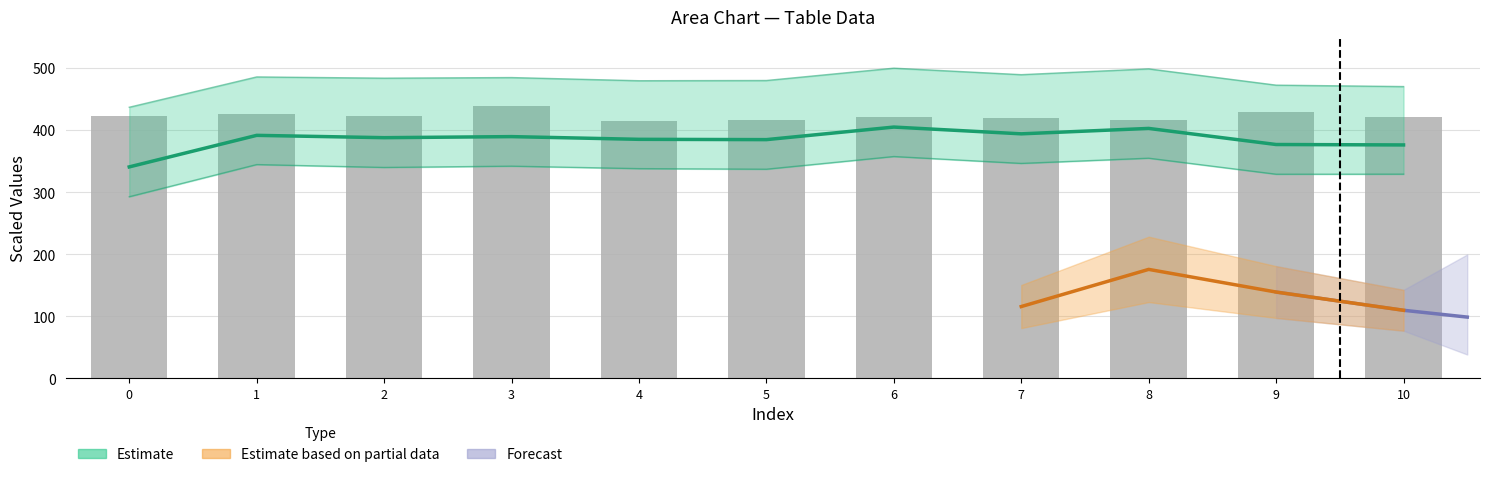

How many groups of bars are there?

11